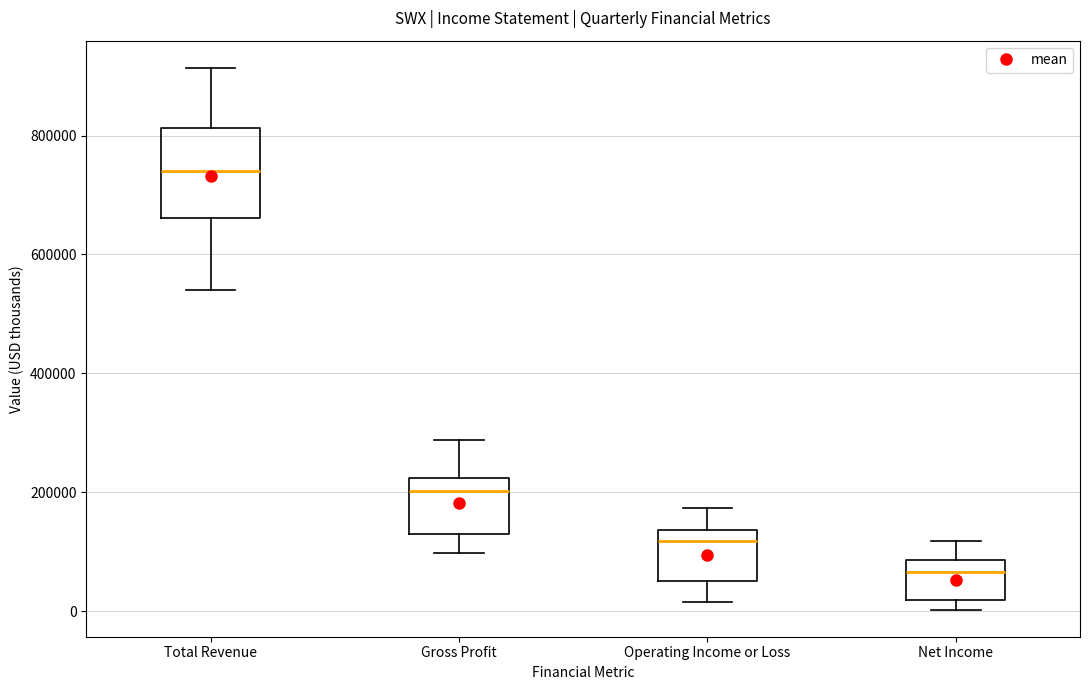

Reading left to right, read every box against the y-axis: the position of its median line, the range the box covers, and the ends of its whiskers. The values are not printed on the chart, so give them approximately, as read against the axis.

Total Revenue: median 740000, box 660000 to 820000, whiskers 540000 to 920000
Gross Profit: median 200000, box 120000 to 220000, whiskers 100000 to 280000
Operating Income or Loss: median 120000, box 60000 to 140000, whiskers 20000 to 180000
Net Income: median 60000, box 20000 to 80000, whiskers 0 to 120000